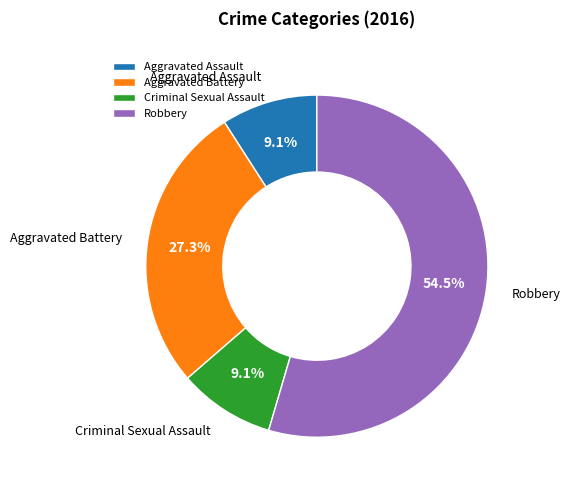

Which slice is the largest?

Robbery